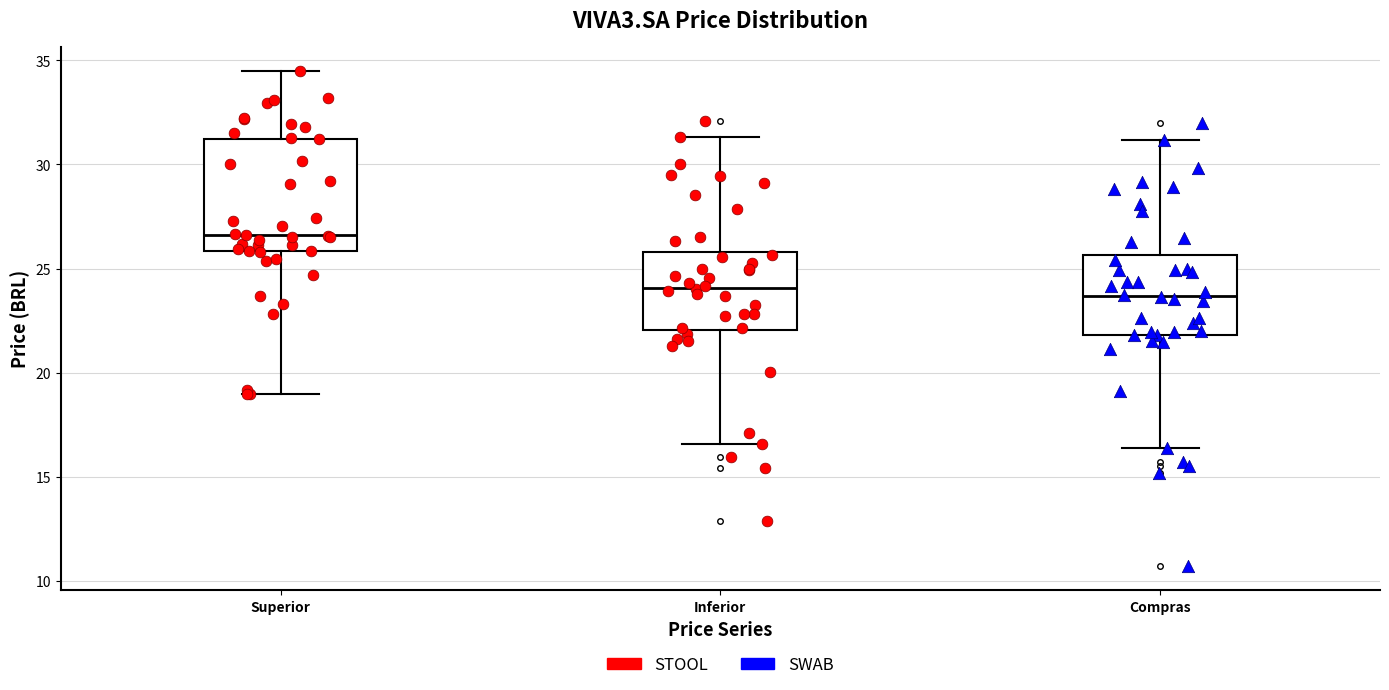

Reading left to right, read every box against the y-axis: the position of its median line, the range the box covers, and the ends of its whiskers. The values are not printed on the chart, so give them approximately, as read against the axis.

Superior: median 26.5, box 26.0 to 31.0, whiskers 19.0 to 34.5
Inferior: median 24.0, box 22.0 to 26.0, whiskers 16.5 to 31.5
Compras: median 23.5, box 22.0 to 25.5, whiskers 16.5 to 31.0